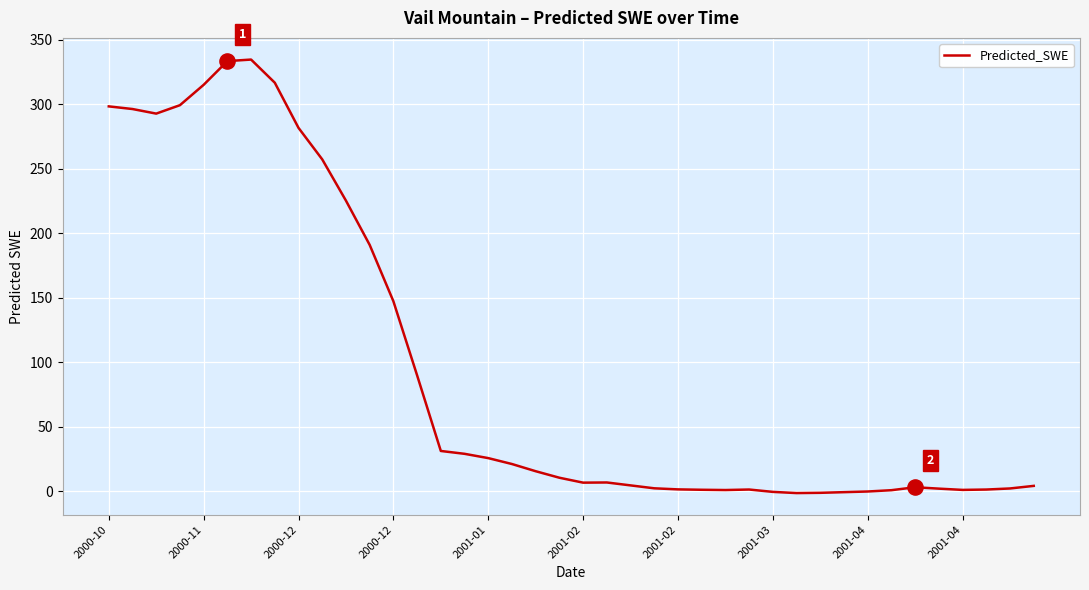

What is the difference between the maximum and minimum values?

336.4